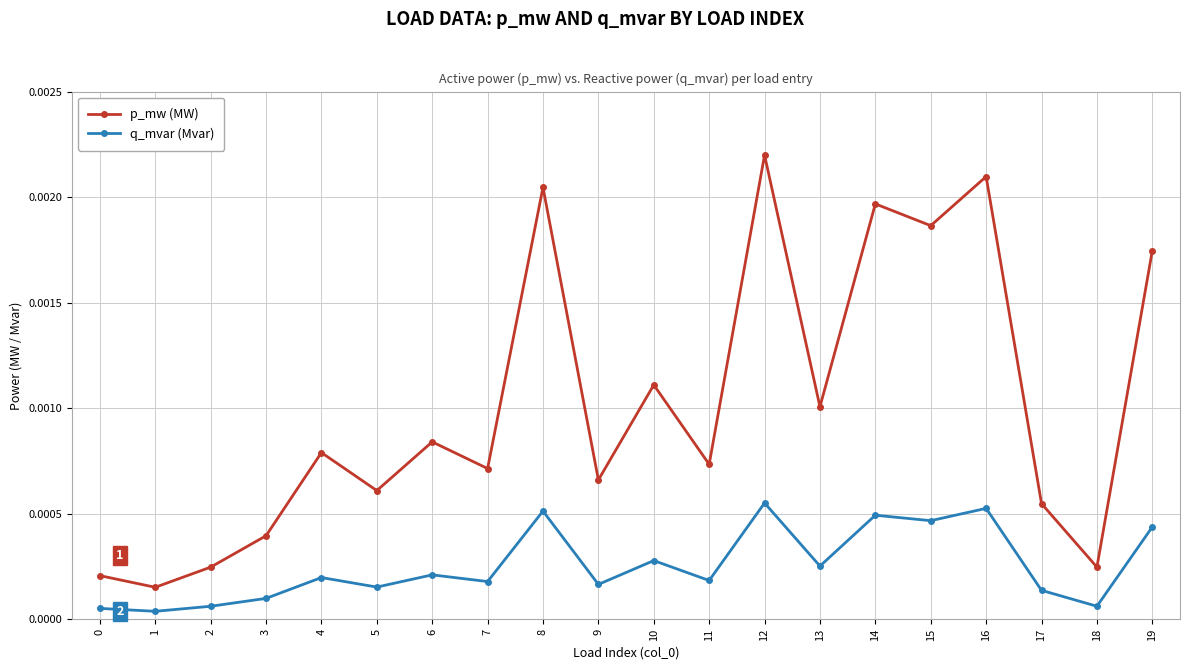

How many lines are shown in the chart?

2